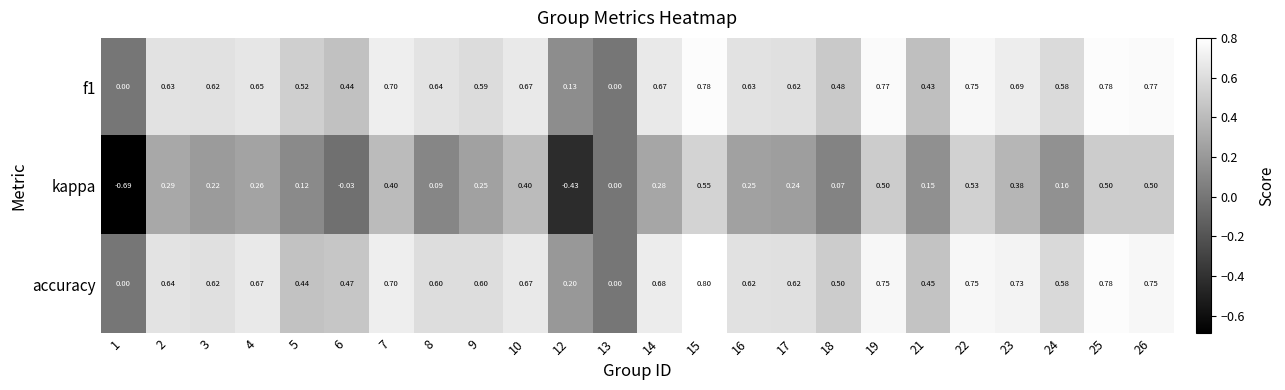

Count the number of data series in this chart.

3